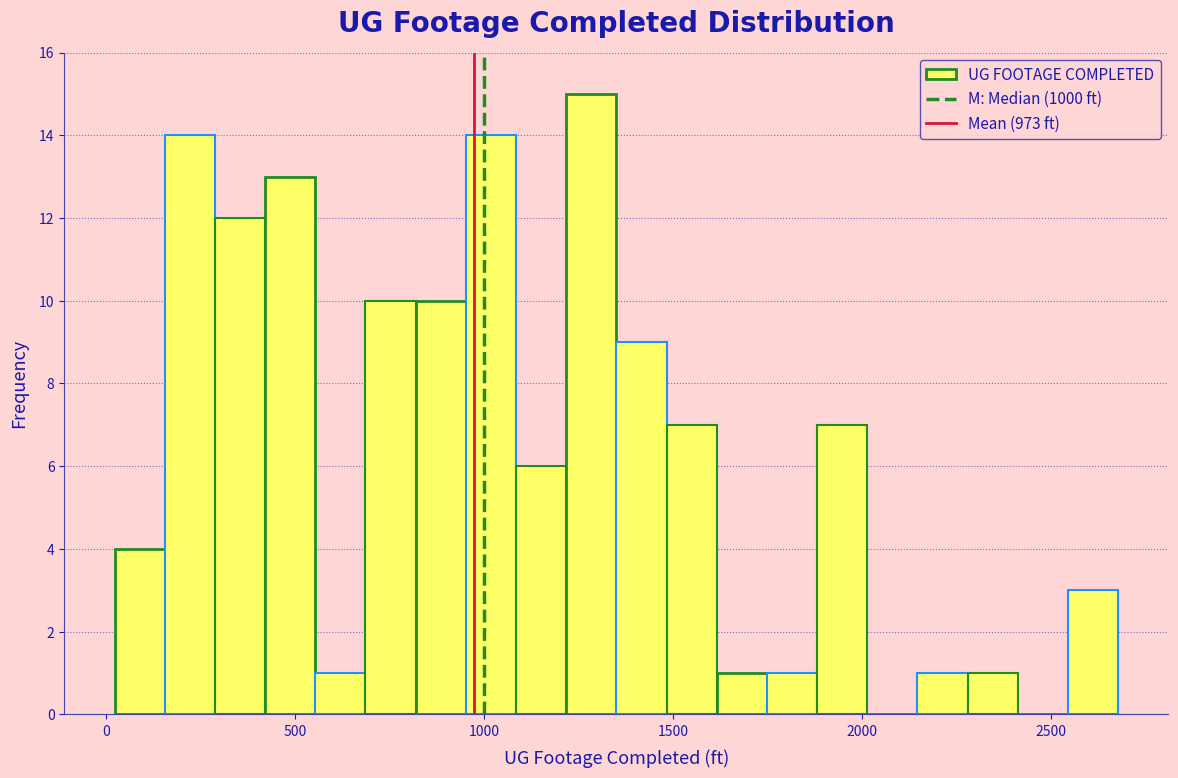

Read against the x-axis, roughly where is the centre of the tallest bar?

1300